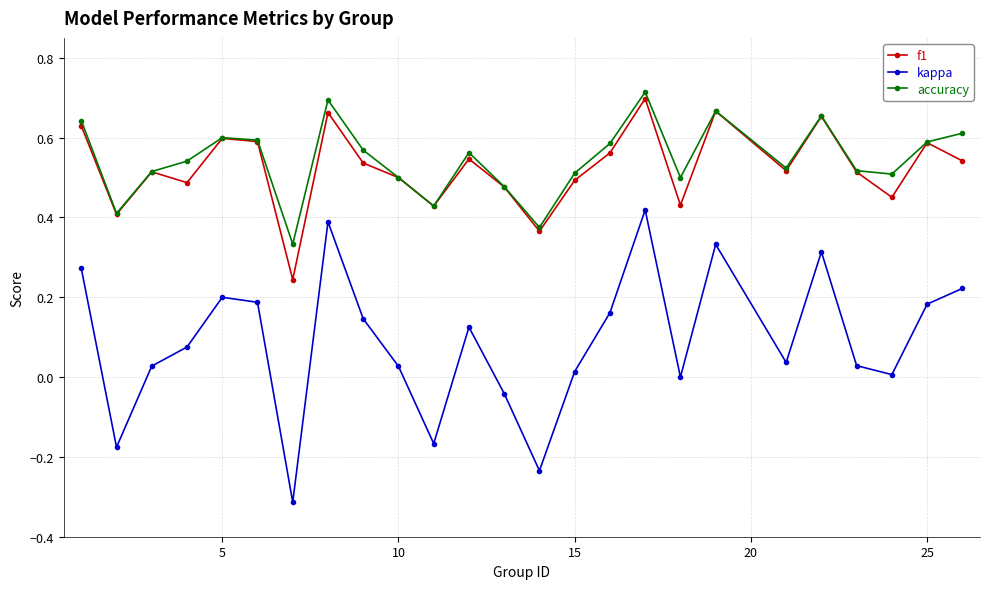

True or false: f1 and kappa intersect in this chart.

False